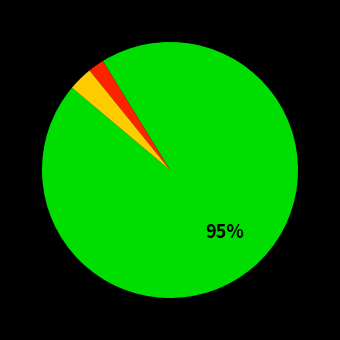

To the nearest percent, what is the average slice percentage?

33%